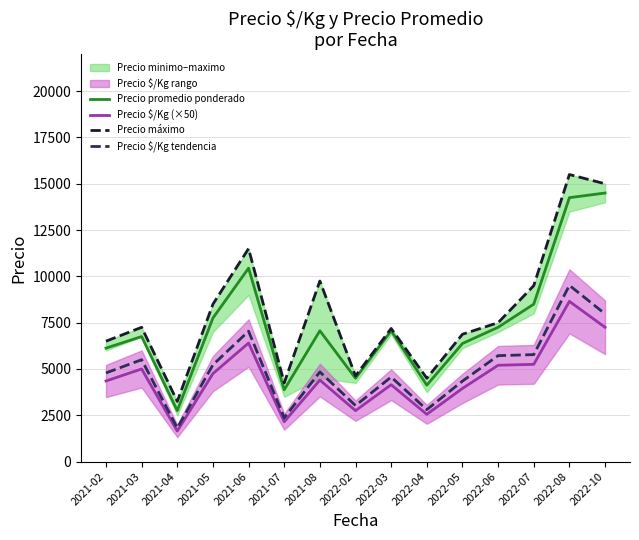

What is the average value of the Precio promedio ponderado series?

7421